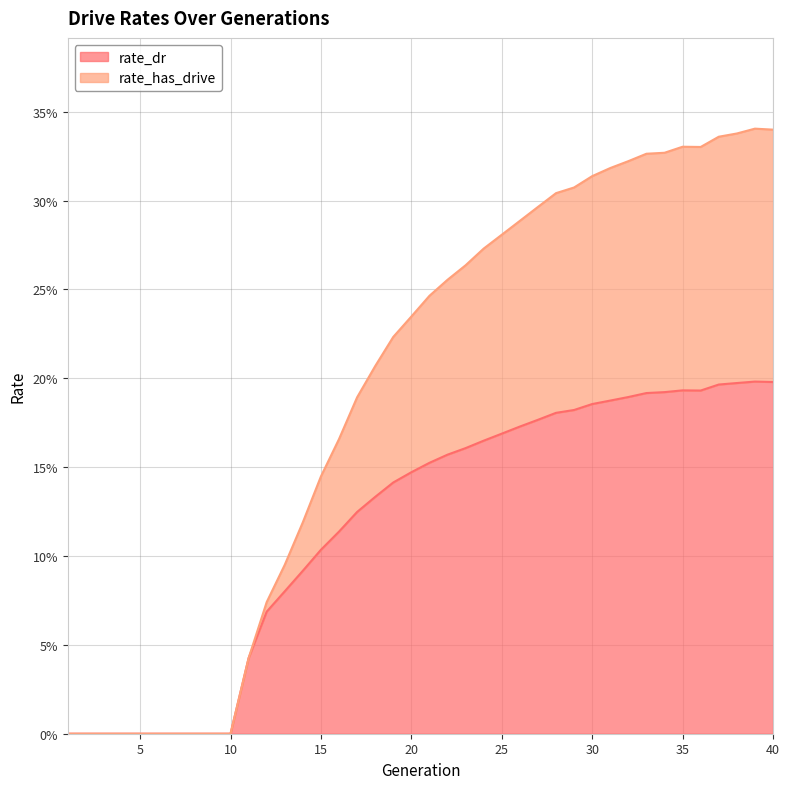

True or false: rate_dr and rate_has_drive intersect in this chart.

False